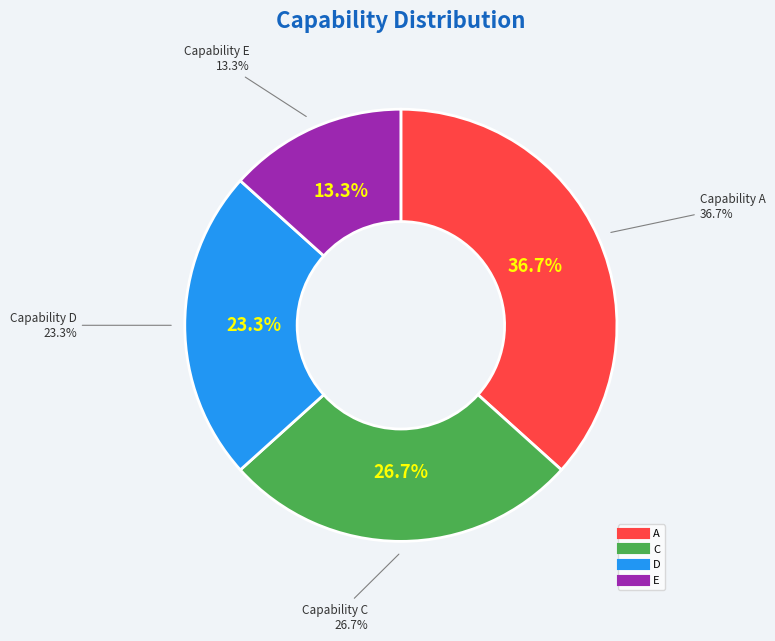

To the nearest percent, what is the combined percentage of C and D?

50%